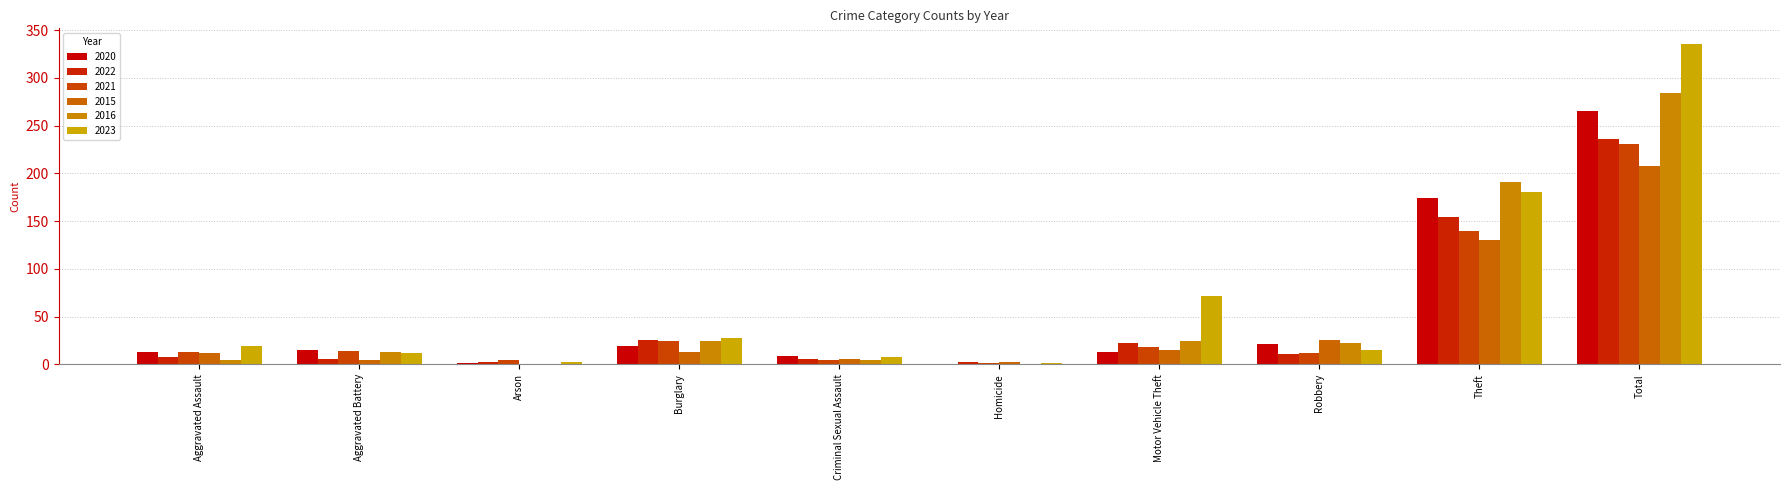

What is the difference between the maximum and minimum values in the 2020 series?

265